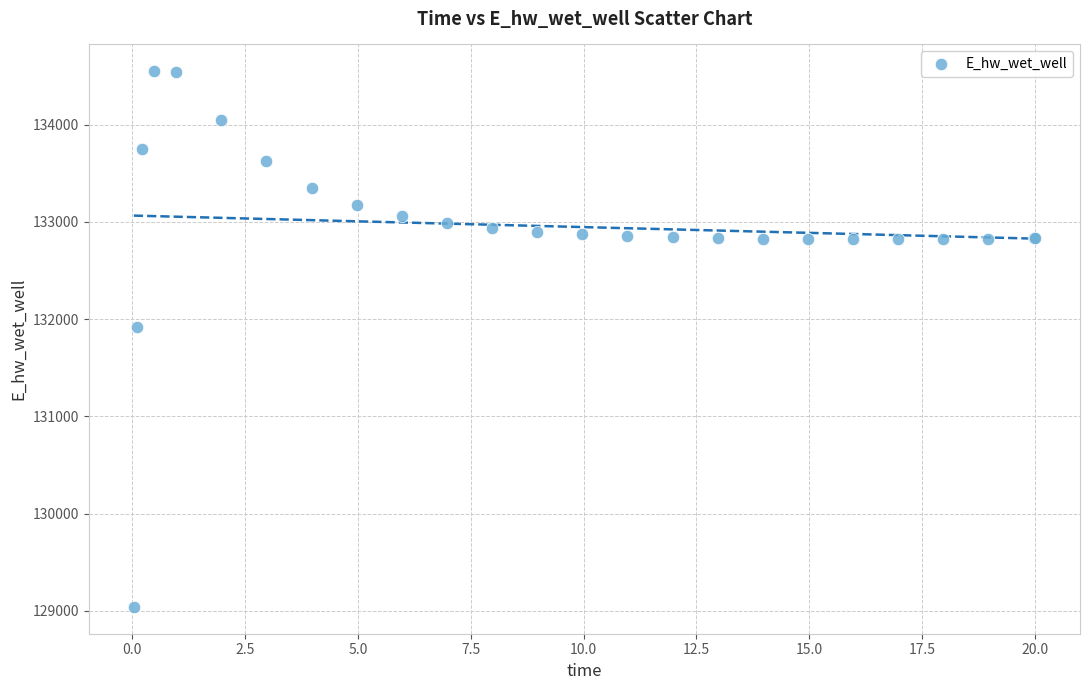

What Y value in the scatter plot is closest to 131794?

131914.6